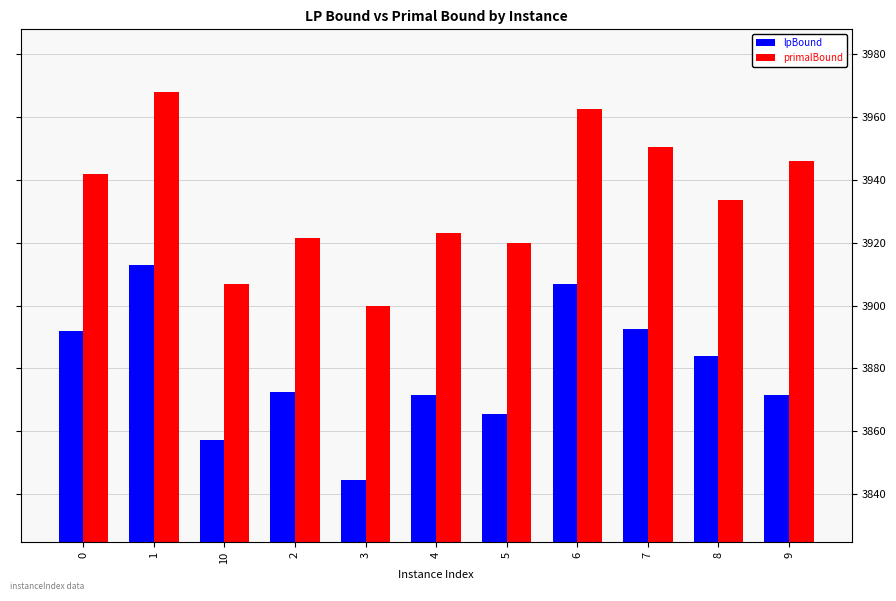

What is the maximum value for lpBound?

3913.0